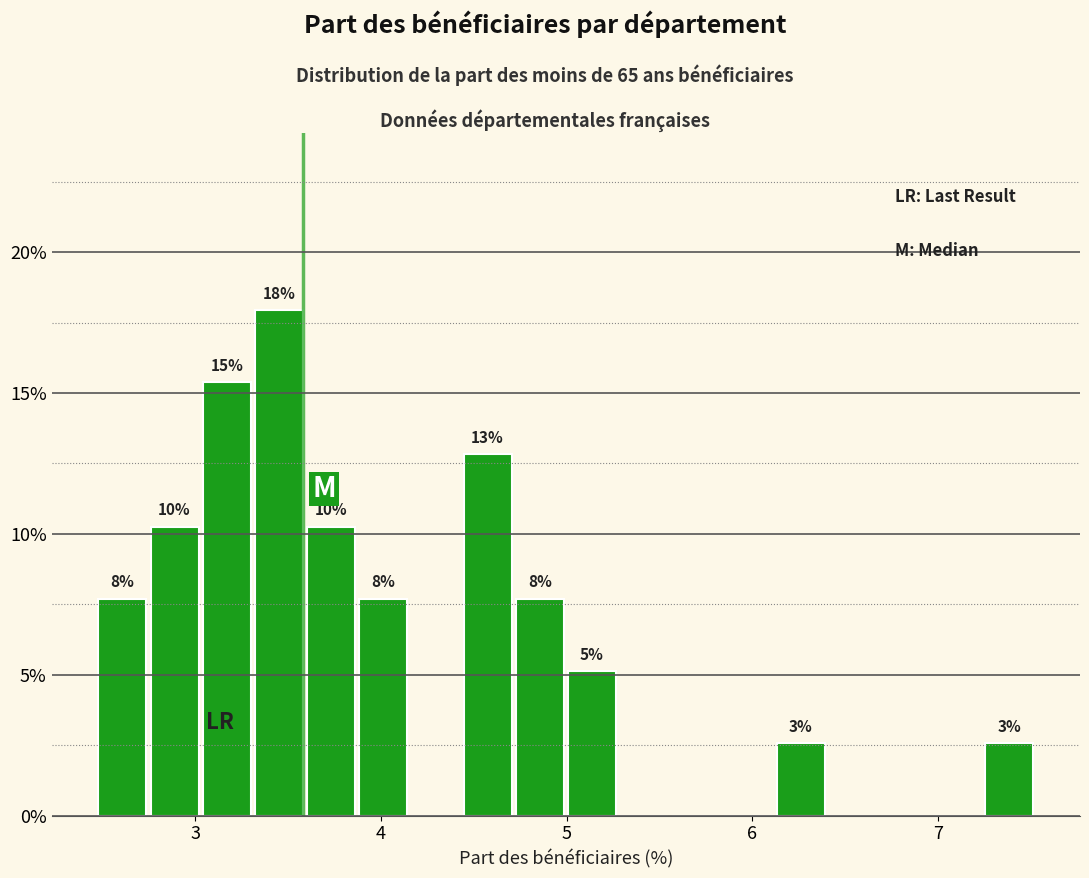

Read against the x-axis, roughly where is the centre of the tallest bar?

3.4